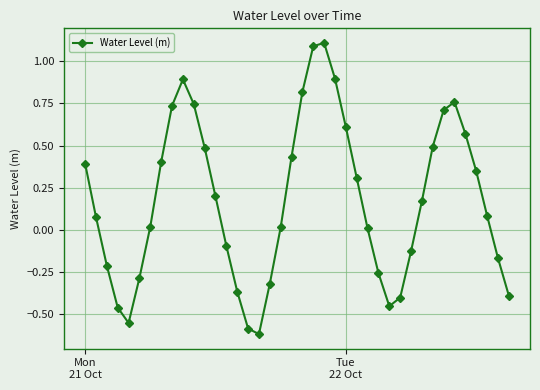

What is the greatest value displayed?

1.1